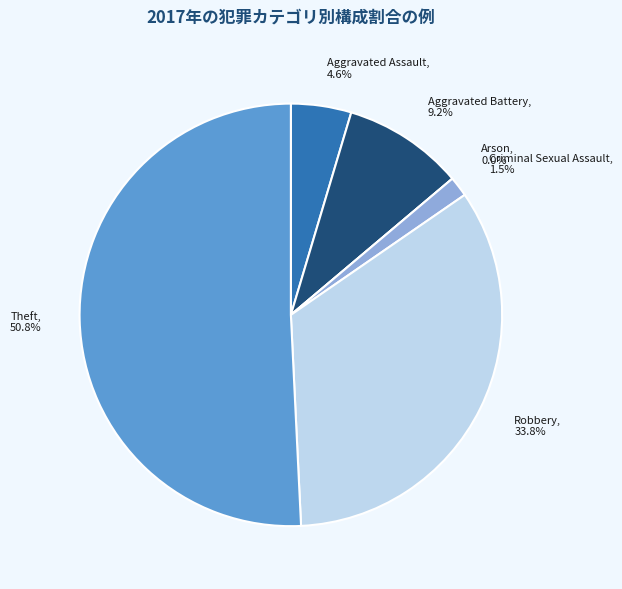

Which category has the smallest portion of the pie?

Arson